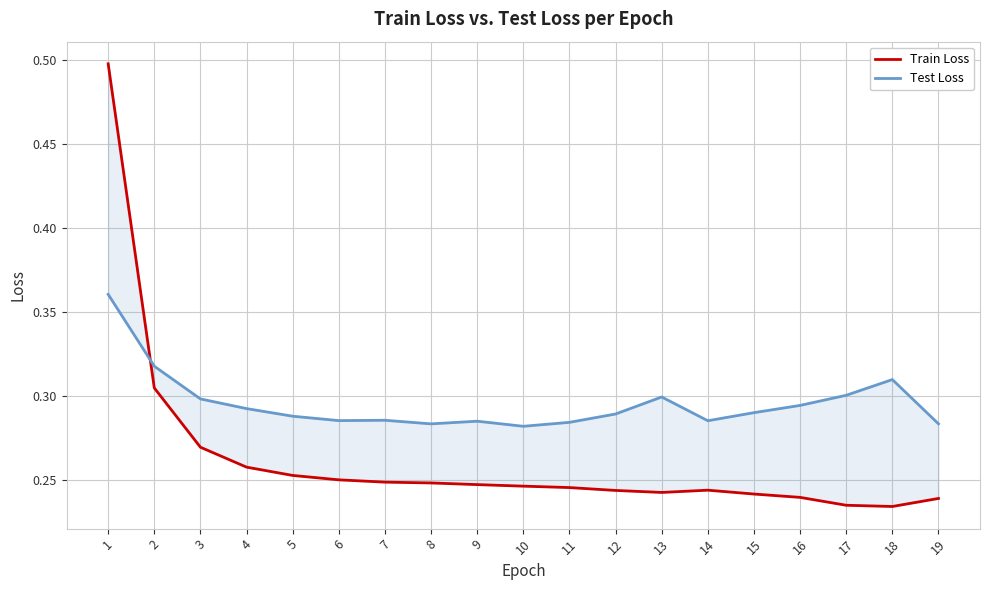

What value does the Test Loss series have at 1?

0.4